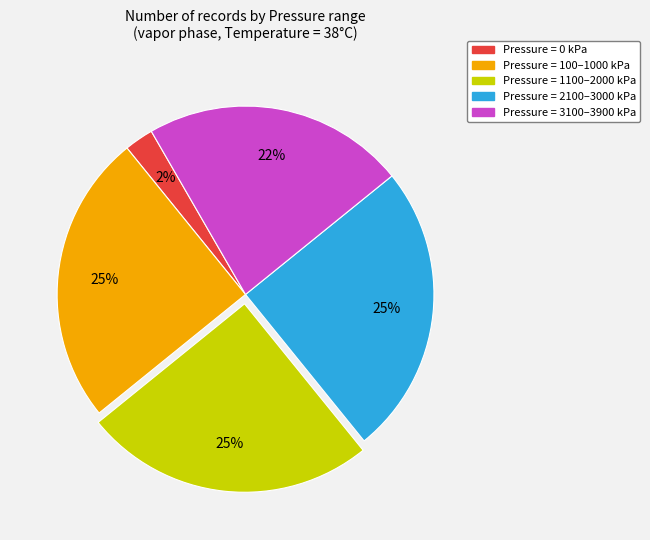

To the nearest percent, what portion does Pressure = 2100–3000 kPa represent?

25%